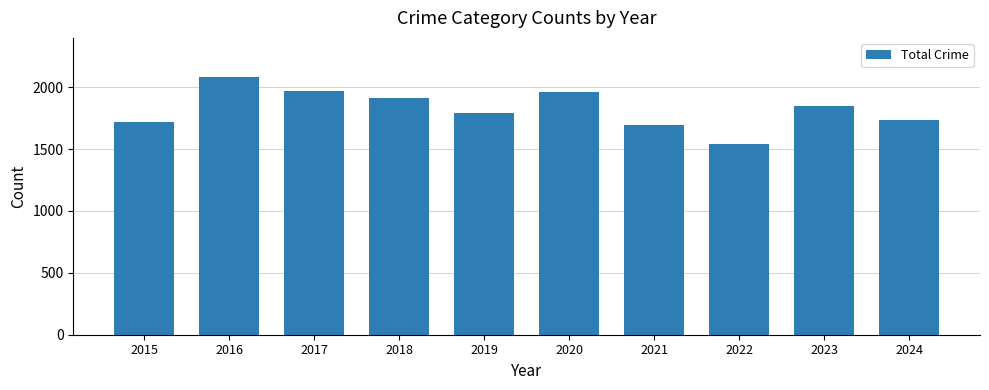

Where does the data first go above 1848?

2016